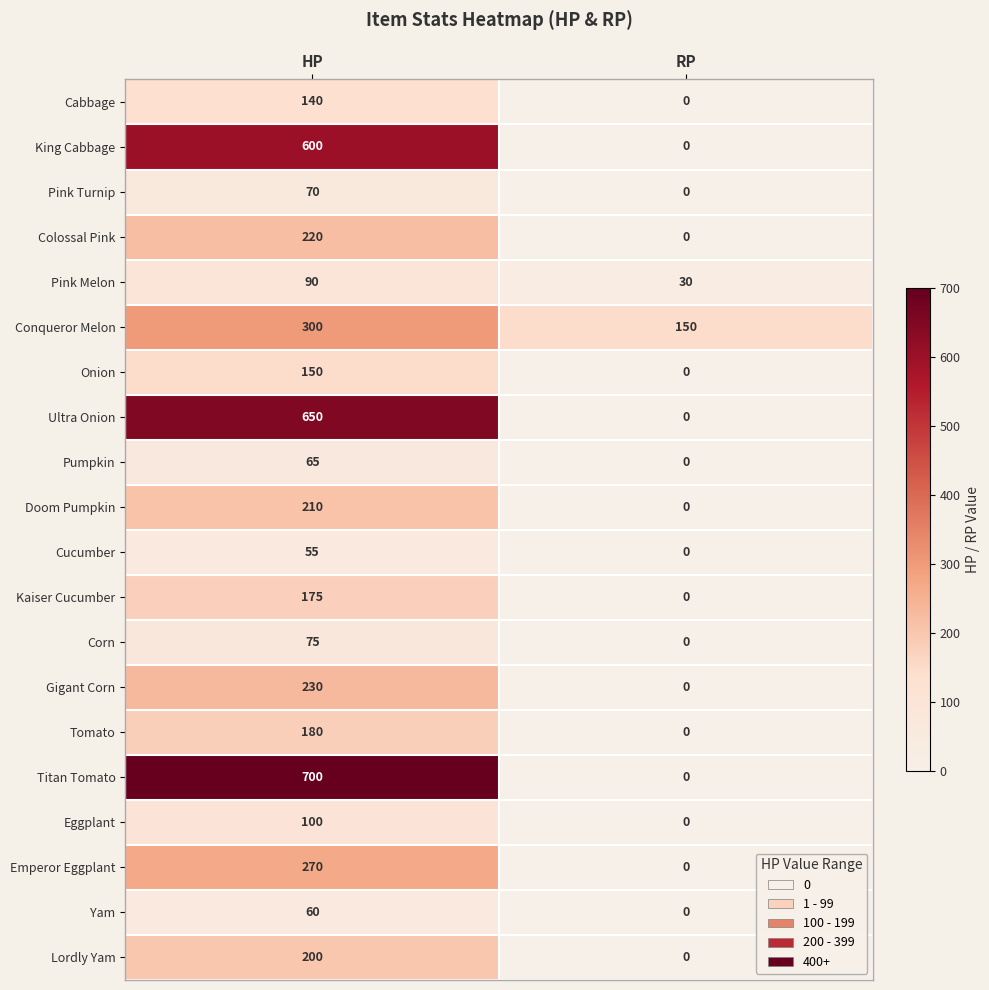

Which series has the widest spread of values?

Titan Tomato